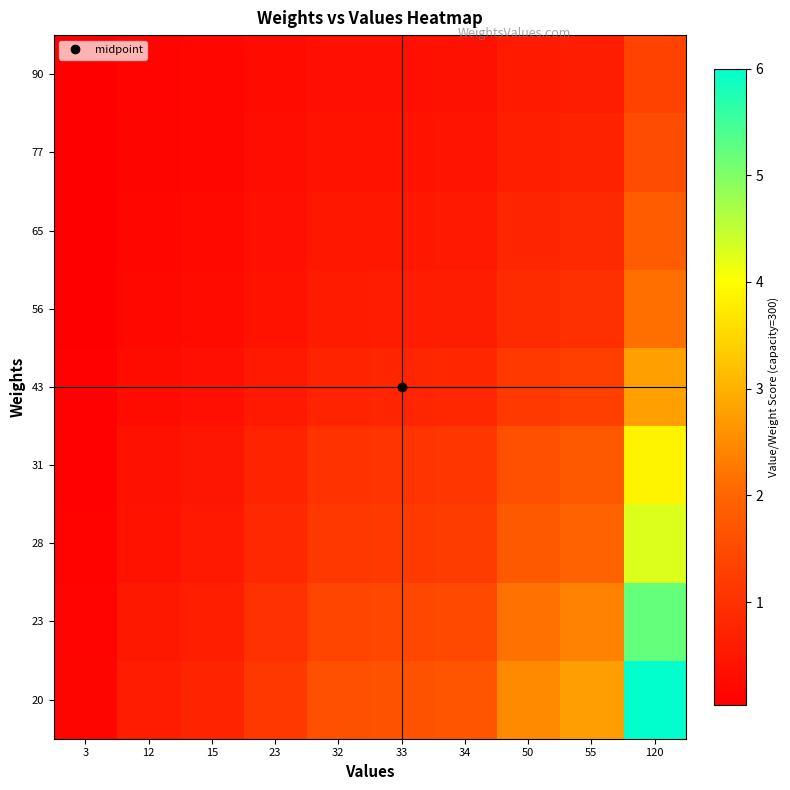

Reading left to right, transcribe all the data shown in this chart.

20: 3=0.1	12=0.6	15=0.8	23=1.1	32=1.6	33=1.6	34=1.7	50=2.5	55=2.8	120=6.0
23: 3=0.1	12=0.5	15=0.7	23=1.0	32=1.4	33=1.4	34=1.5	50=2.2	55=2.4	120=5.2
28: 3=0.1	12=0.4	15=0.5	23=0.8	32=1.1	33=1.2	34=1.2	50=1.8	55=2.0	120=4.3
31: 3=0.1	12=0.4	15=0.5	23=0.7	32=1.0	33=1.1	34=1.1	50=1.6	55=1.8	120=3.9
43: 3=0.1	12=0.3	15=0.3	23=0.5	32=0.7	33=0.8	34=0.8	50=1.2	55=1.3	120=2.8
56: 3=0.1	12=0.2	15=0.3	23=0.4	32=0.6	33=0.6	34=0.6	50=0.9	55=1.0	120=2.1
65: 3=0.0	12=0.2	15=0.2	23=0.4	32=0.5	33=0.5	34=0.5	50=0.8	55=0.8	120=1.8
77: 3=0.0	12=0.2	15=0.2	23=0.3	32=0.4	33=0.4	34=0.4	50=0.6	55=0.7	120=1.6
90: 3=0.0	12=0.1	15=0.2	23=0.3	32=0.4	33=0.4	34=0.4	50=0.6	55=0.6	120=1.3